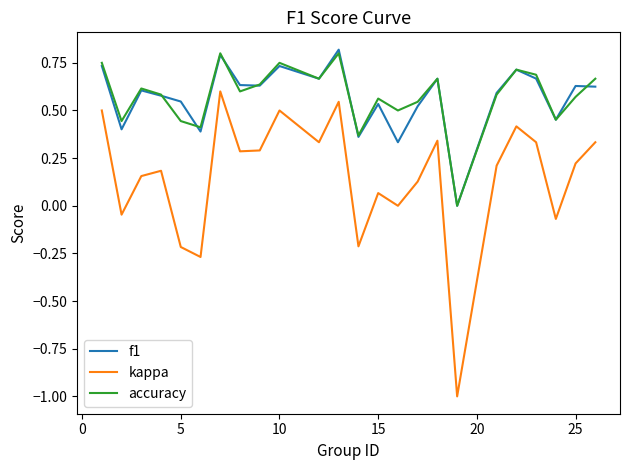

Which series has the largest range (max minus min)?

kappa